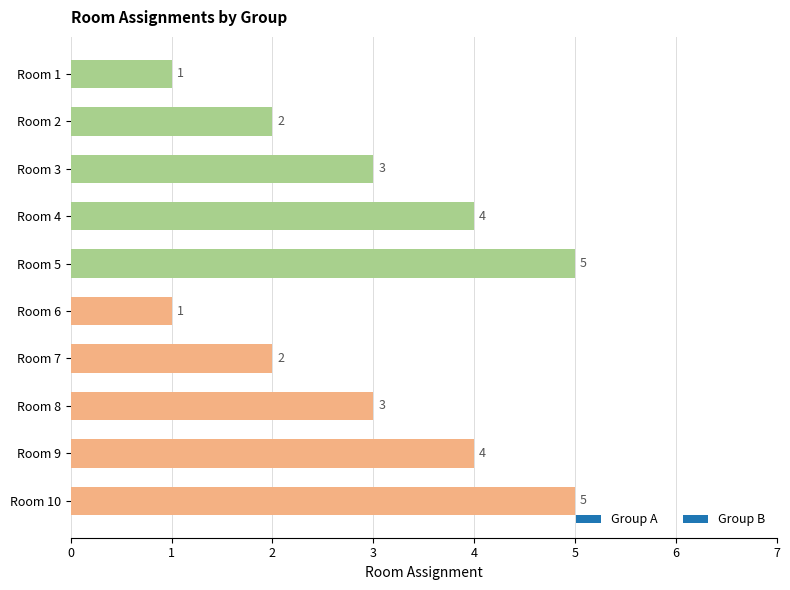

What is the value of the 9th bar from the top?

4